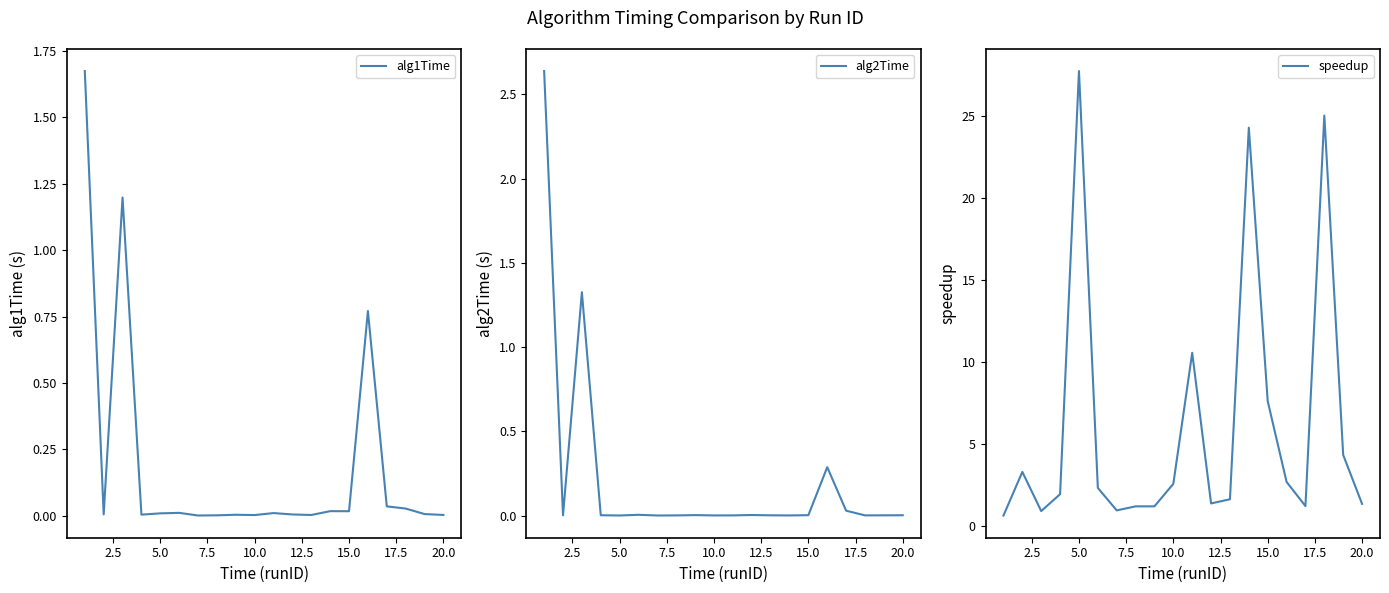

Which category has the highest value in the speedup series?

5.0